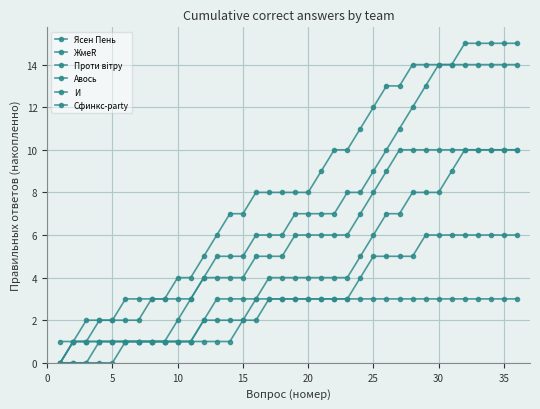

How many lines are shown in the chart?

6